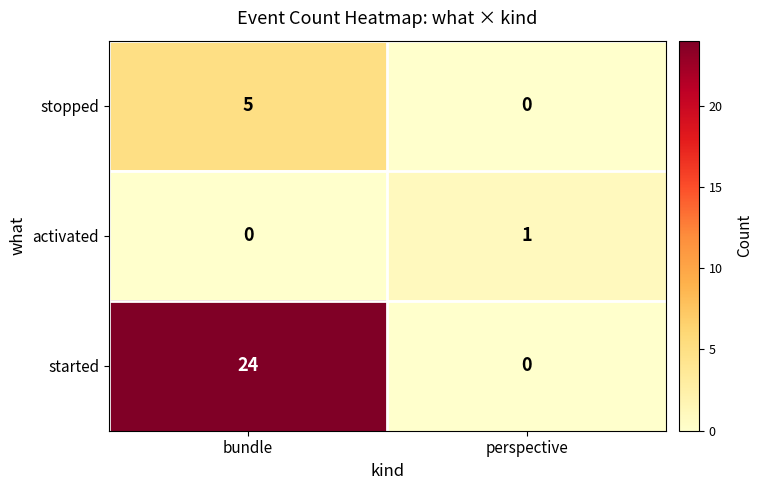

Reading right to left, what are all the values shown in this chart?

stopped: 0	5
activated: 1	0
started: 0	24